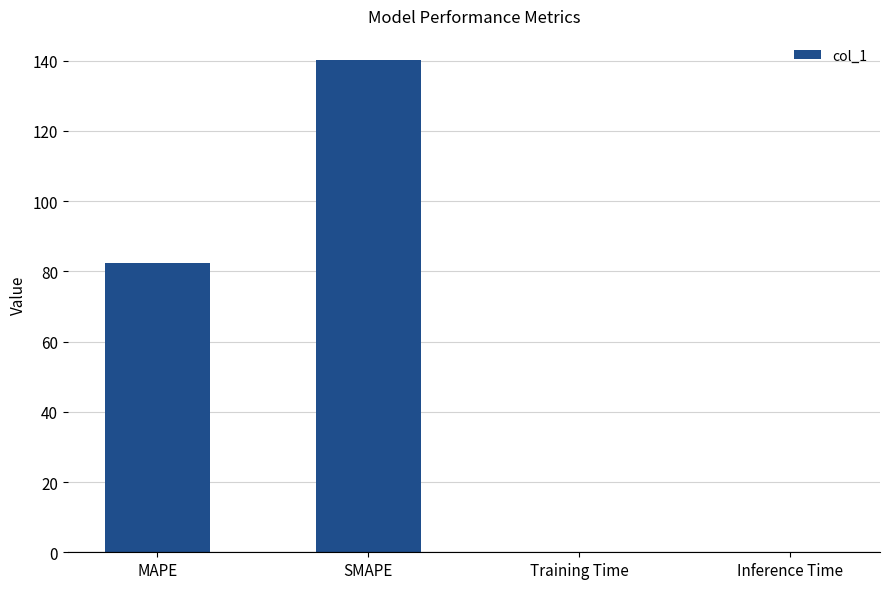

What is the sum of all values?

222.4